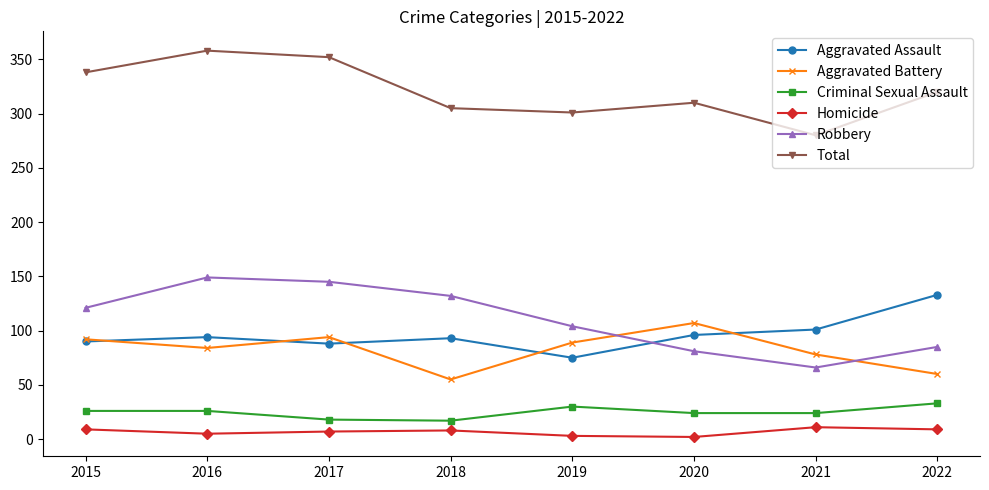

What is the value of the Aggravated Battery point at the 4th from the left?

55